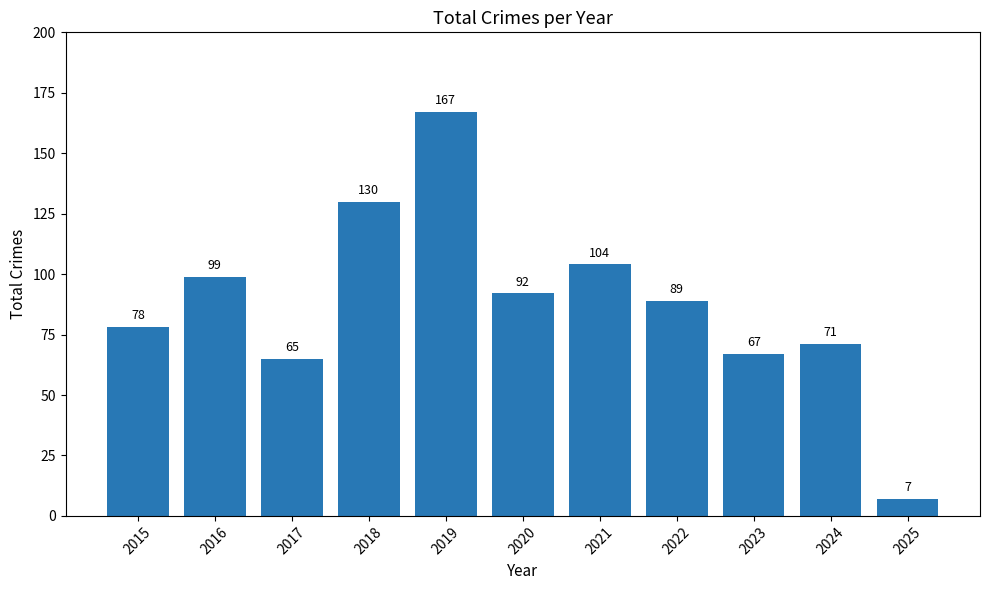

List the labels in order of value, smallest first.

2025, 2017, 2023, 2024, 2015, 2022, 2020, 2016, 2021, 2018, 2019